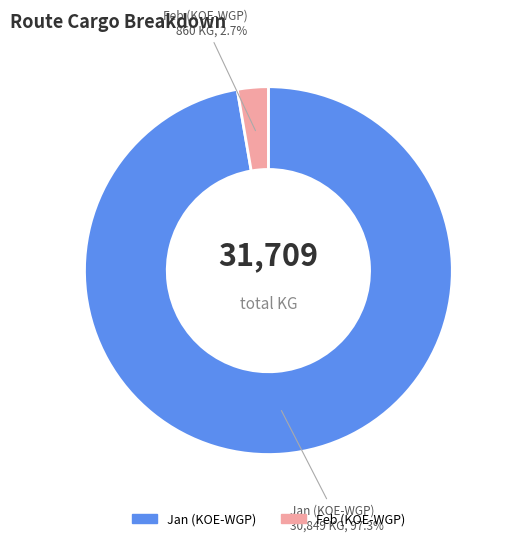

Is there any slice that represents more than half of the pie?

Yes